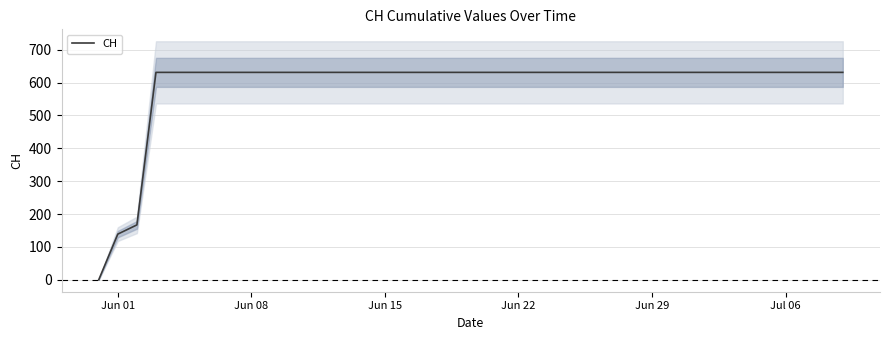

How many lines are shown in the chart?

1